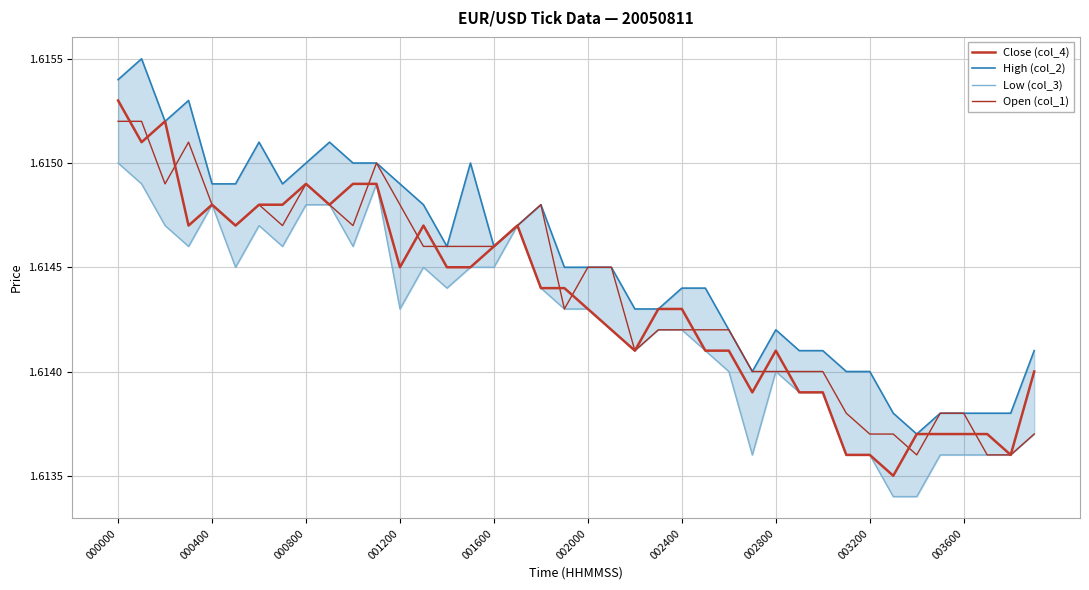

How many categories are shown in the chart?

40